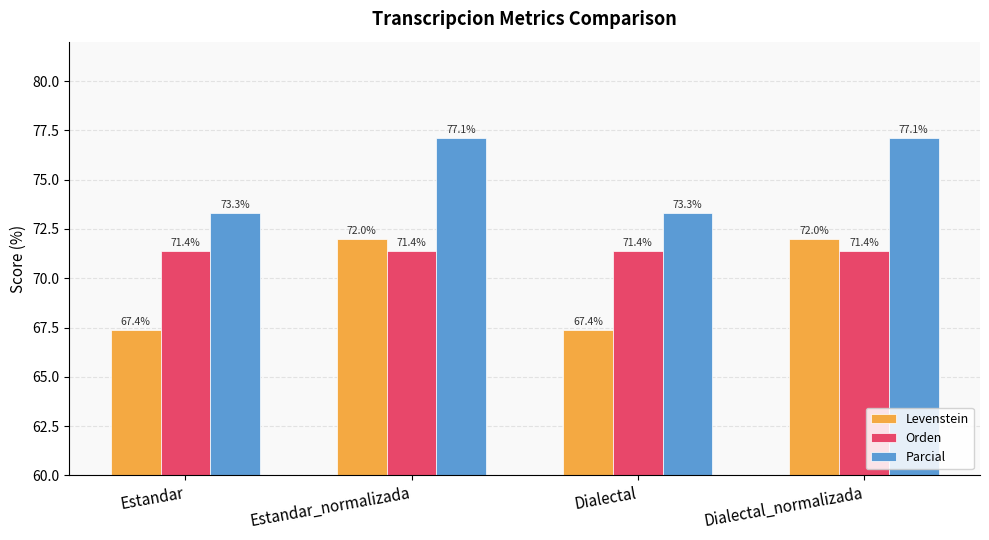

At Estandar_normalizada, list the series in order from smallest to largest.

Orden, Levenstein, Parcial